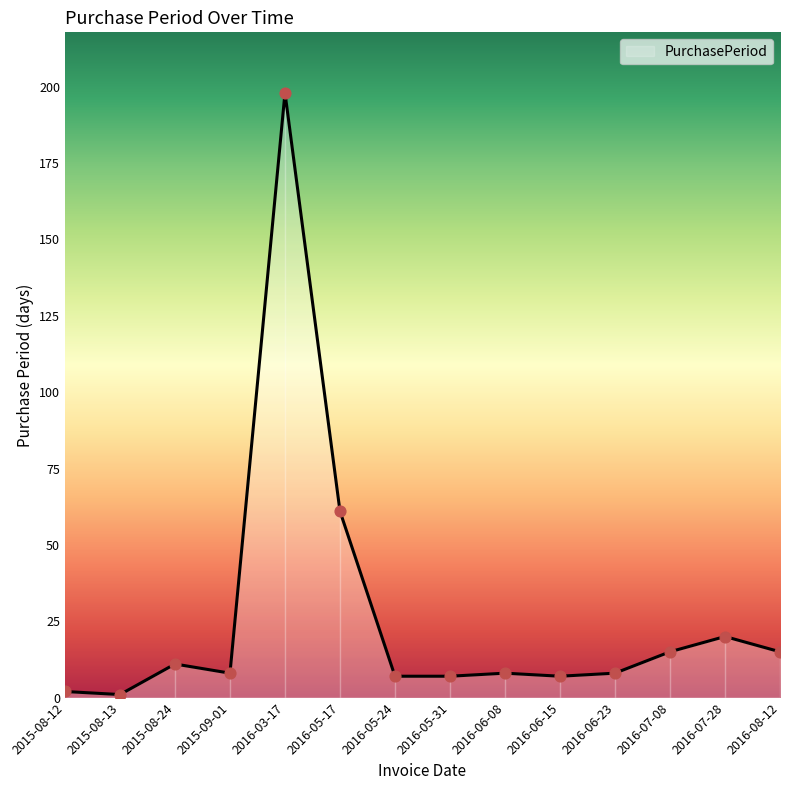

What is the change in value from 2016-05-31 to 2016-08-12?

+8